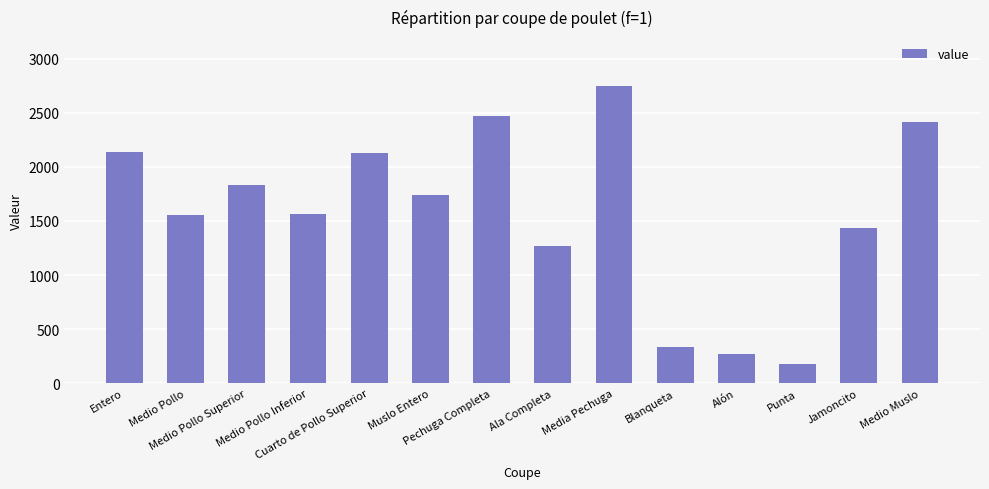

At which label does the data first exceed 1738?

Entero